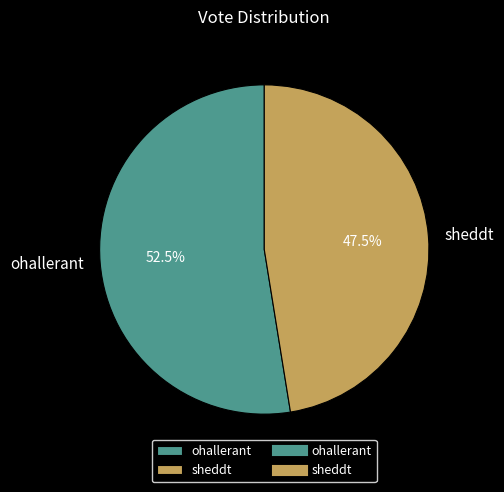

Approximately how many times larger is the value at ohallerant compared to sheddt?

1.1